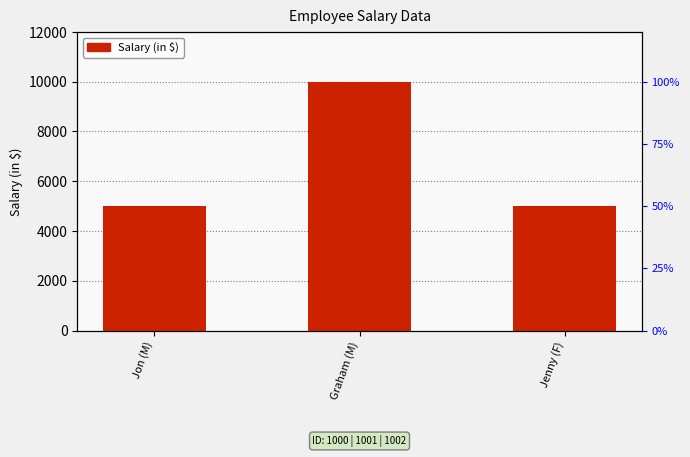

What is the label of the 1st bar from the left?

Jon (M)